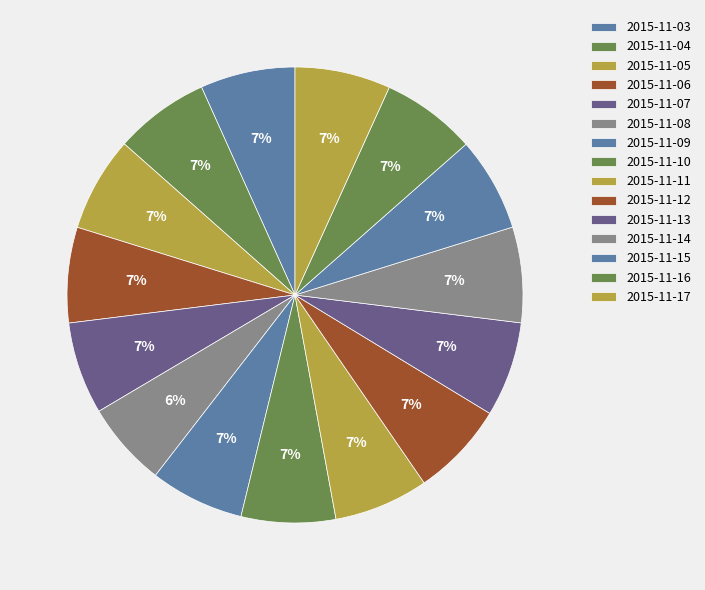

What is the largest slice in the pie chart?

2015-11-17